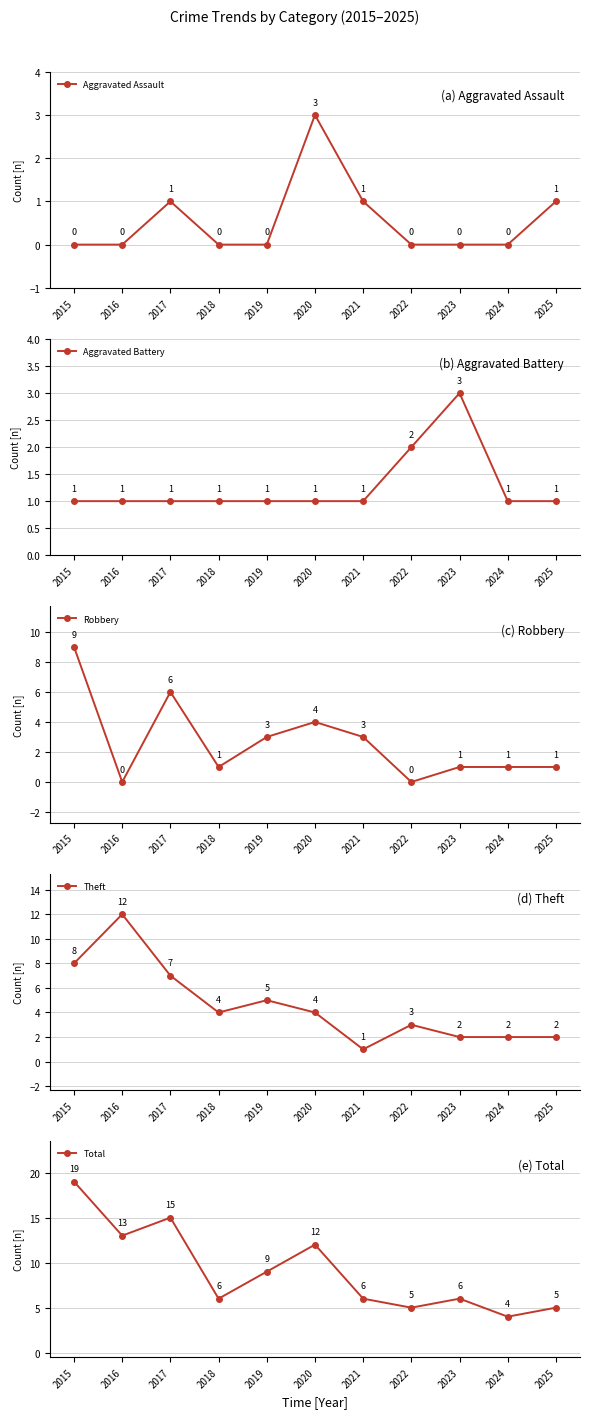

Where do Aggravated Battery and Aggravated Assault first cross each other?

2019 and 2020